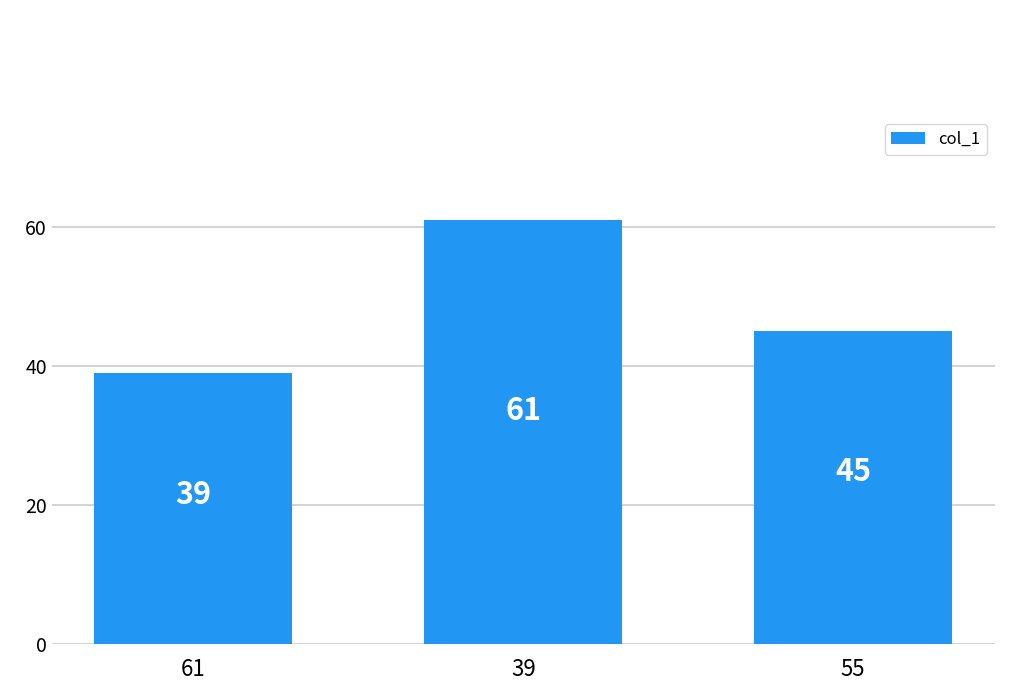

What is the change in value from 61 to 55?

+6